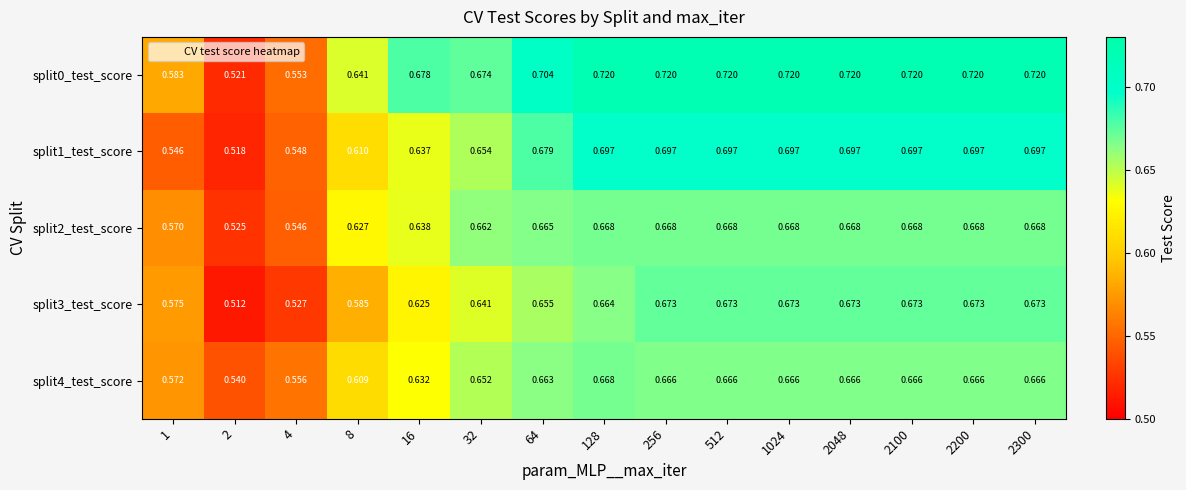

Is the value of split2_test_score at 8 greater than the value of split3_test_score at 8?

Yes